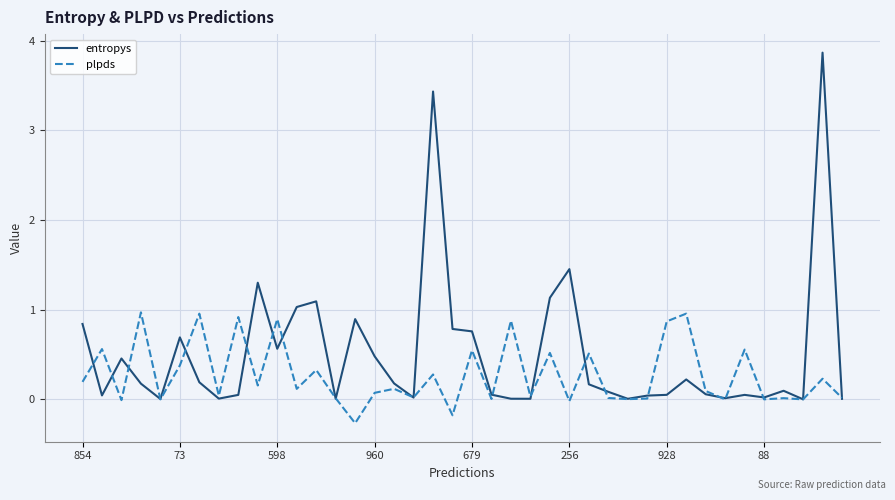

List the series in order of their peak value, lowest first.

plpds, entropys